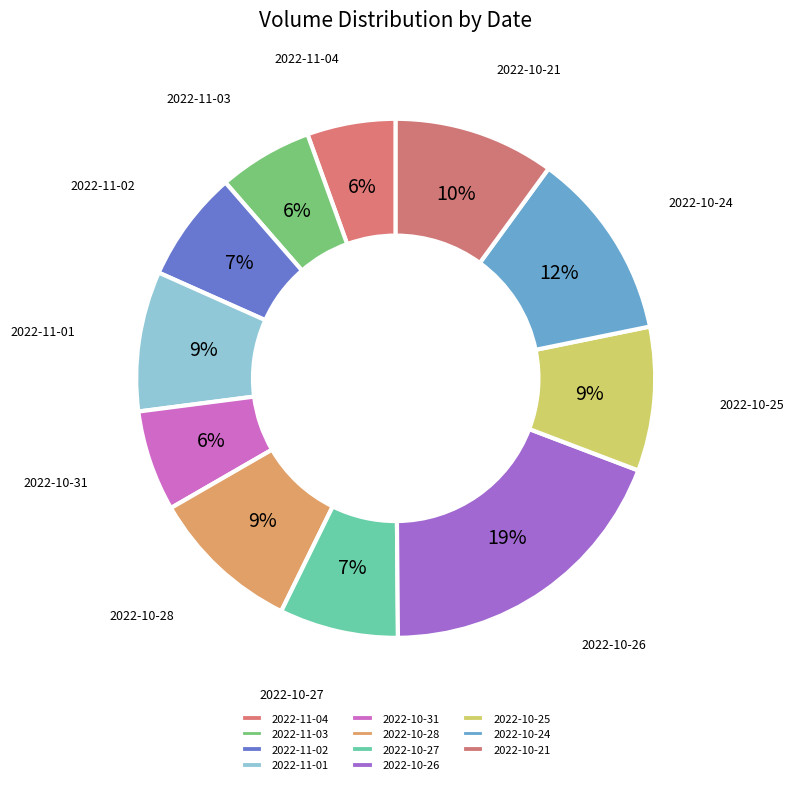

To the nearest percent, what percentage of the pie is 2022-10-24?

12%